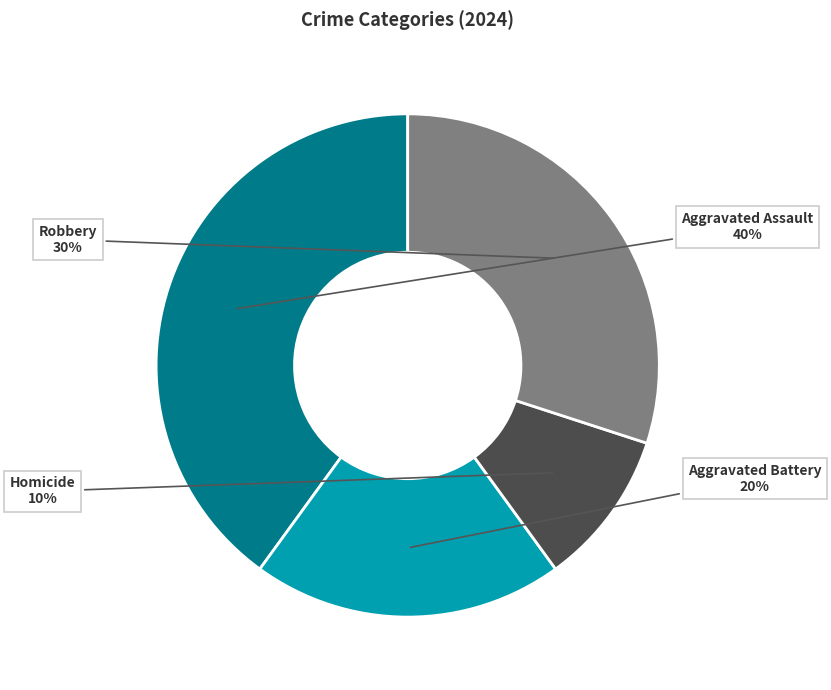

Which category has the biggest portion of the pie?

Aggravated Assault